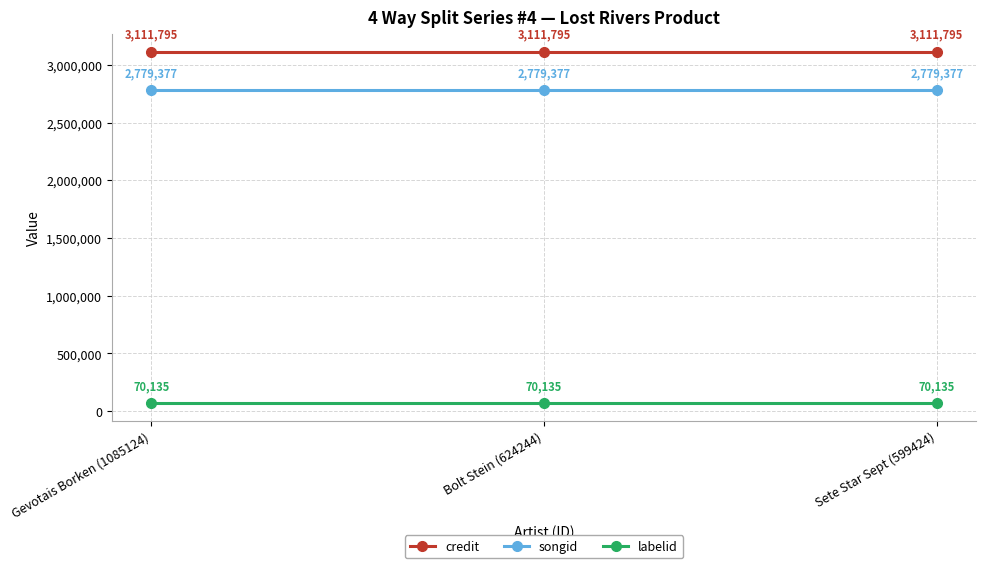

What is the sum of the credit values at Bolt Stein (624244) and Gevotais Borken (1085124)?

6223590